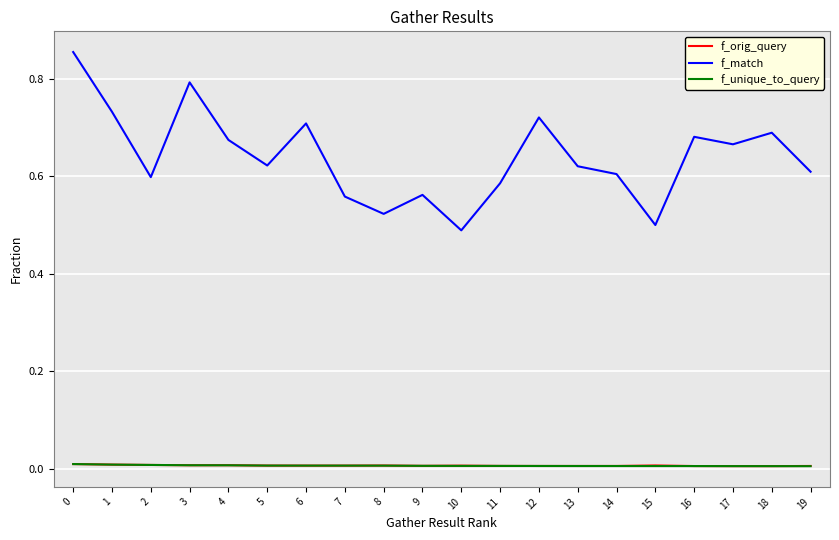

Where is the first local maximum for f_match?

3